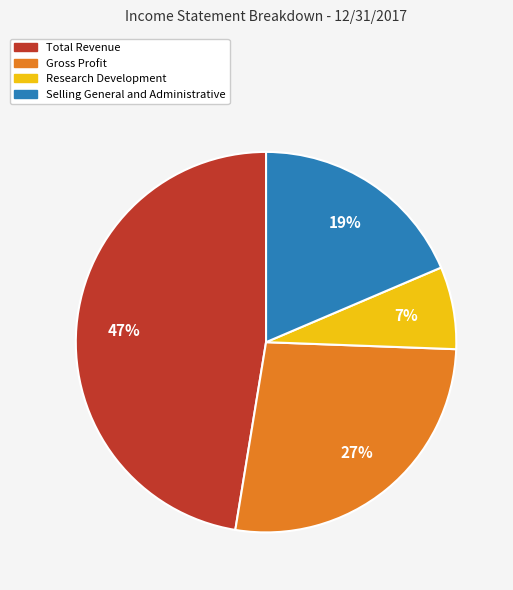

The Selling General and Administrative slice represents 12% of the pie. True or false?

False